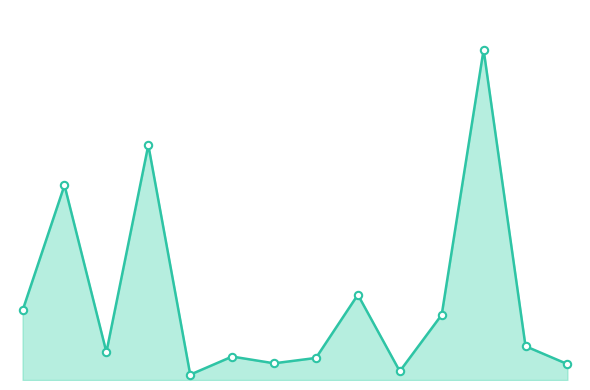

Is this an area chart (filled region under the line)?

Yes